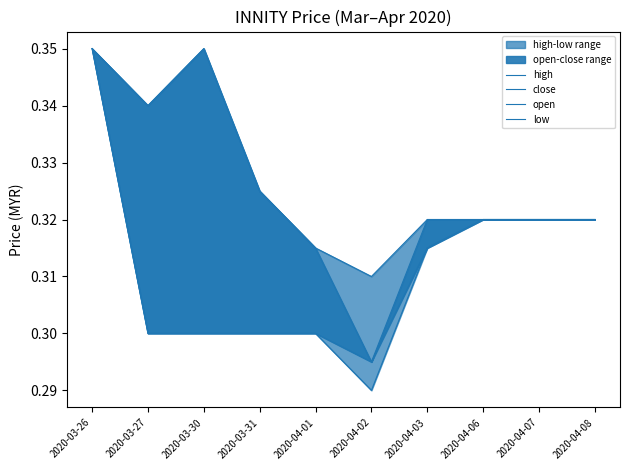

True or false: low has more than 2 interior local peaks.

False